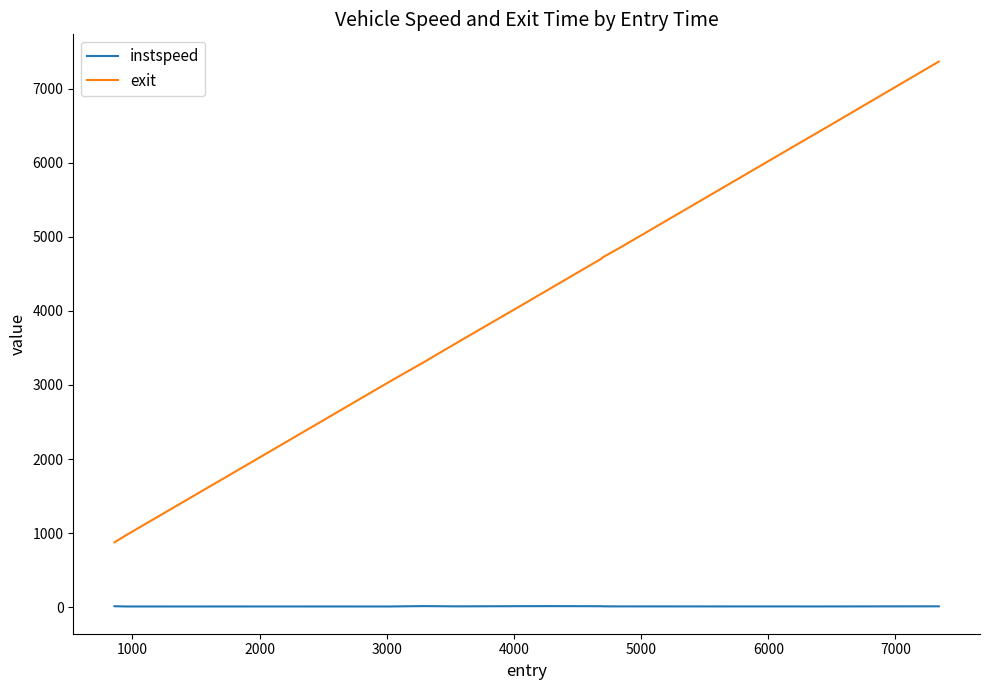

True or false: instspeed and exit cross at least once.

False